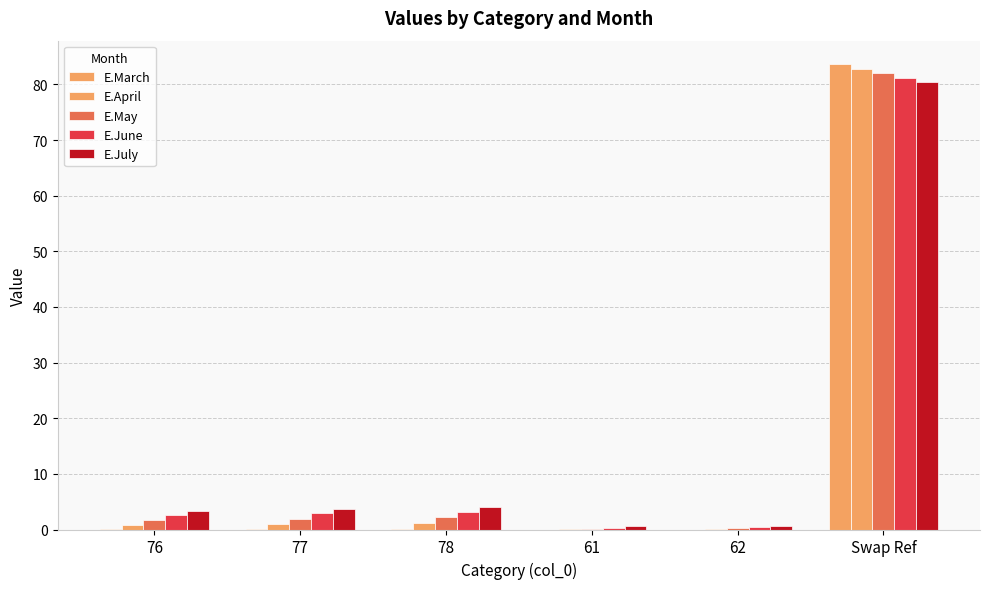

Does the chart contain stacked bars?

No